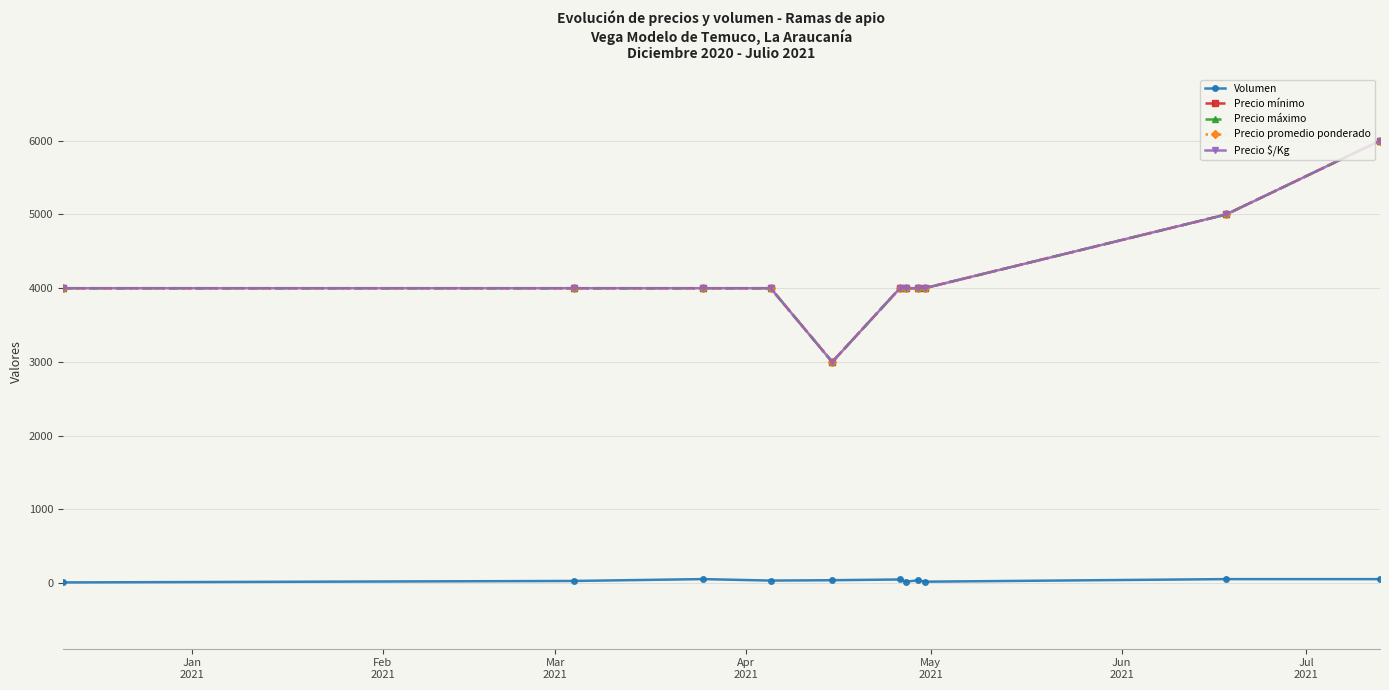

Does the chart have visible grid lines?

Yes